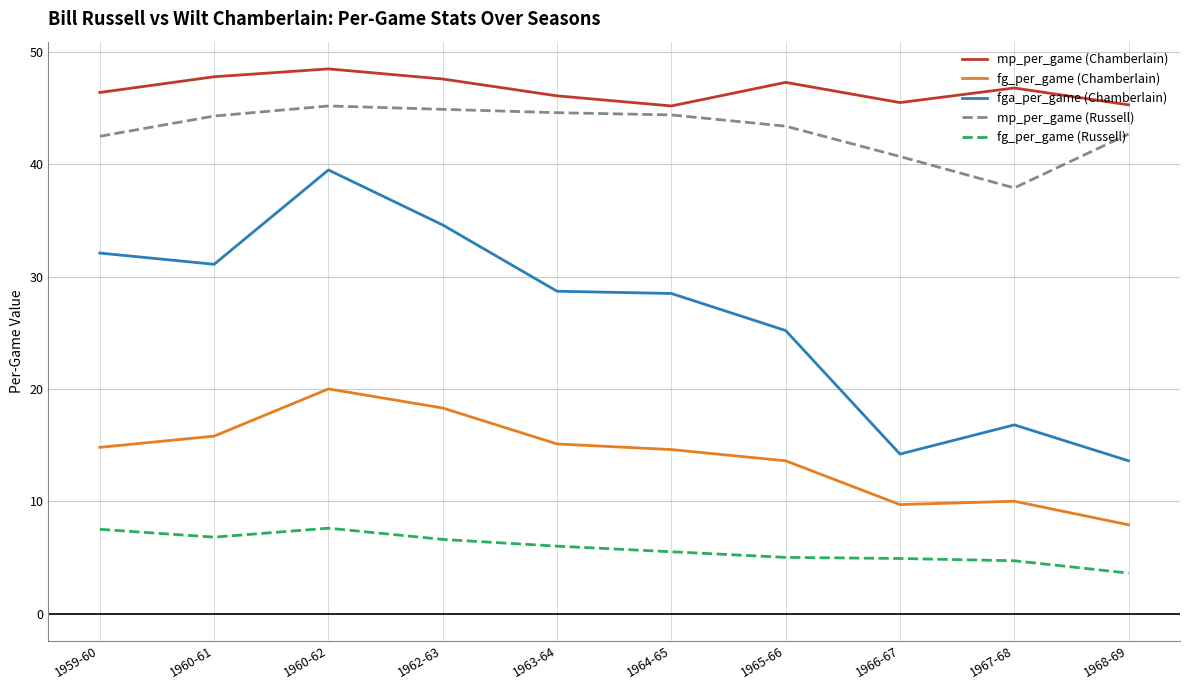

Which series has the largest range (max minus min)?

fga_per_game (Chamberlain)